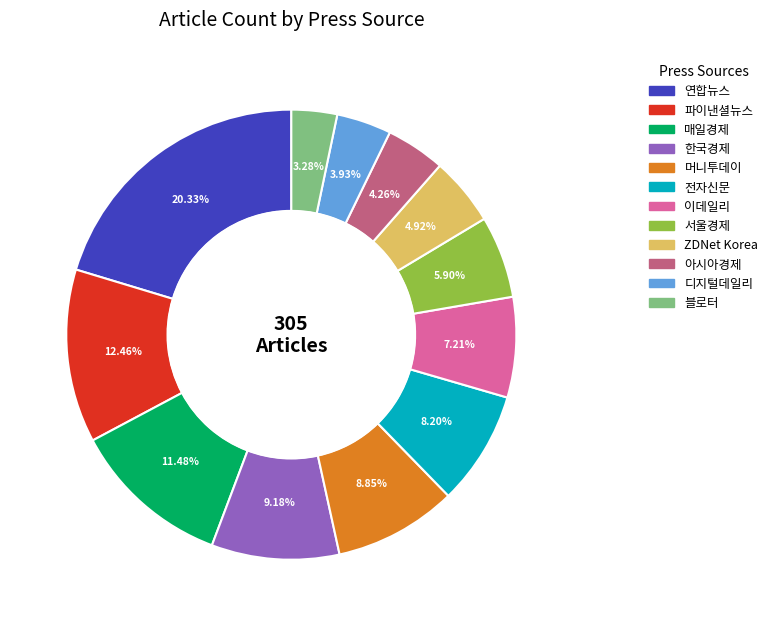

To the nearest percent, what percentage of the pie is 전자신문?

8%